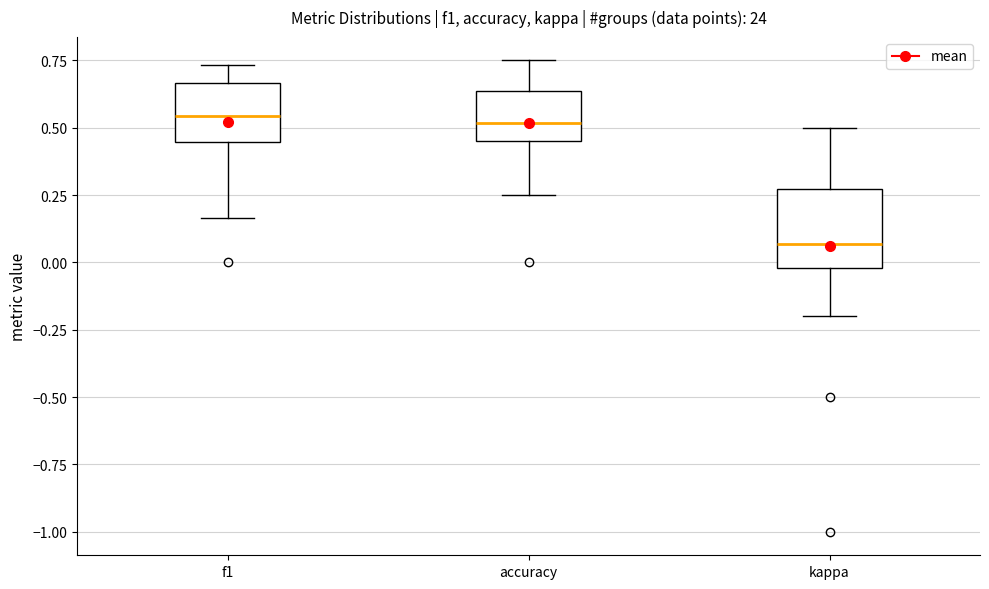

Where is the upper edge of the box for kappa on the y-axis? The values are not printed on the chart, so give them approximately, as read against the axis.

0.25